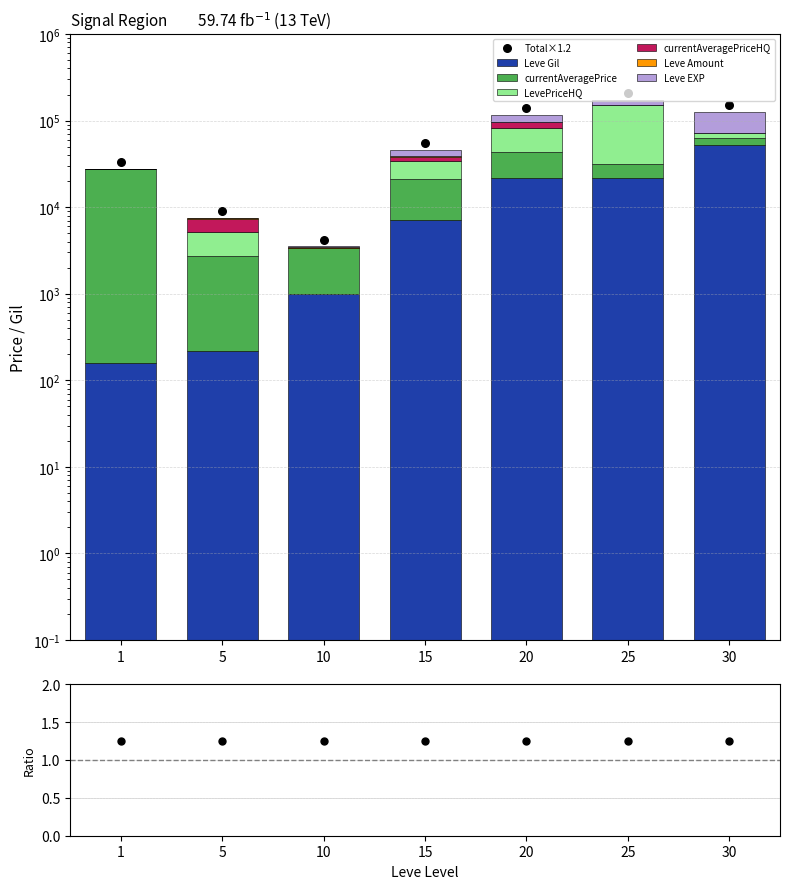

Is the value of currentAveragePrice at 10 greater than the value of Leve EXP at 20?

No